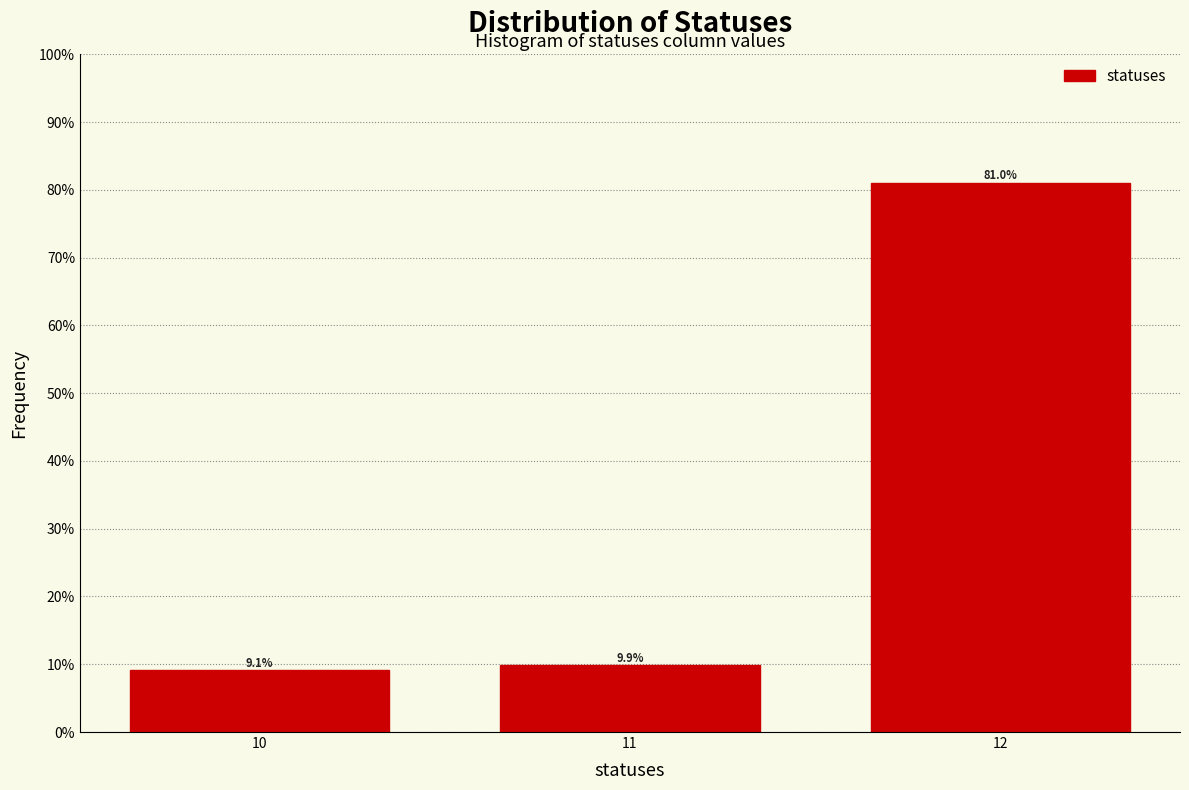

Reading left to right, what are all the values shown in this chart?

10=9.1	11=9.9	12=81.0